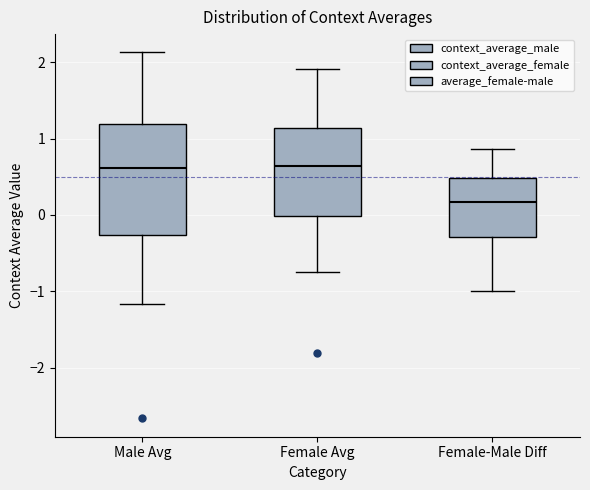

Which box has the lowest median line?

Female-Male Diff